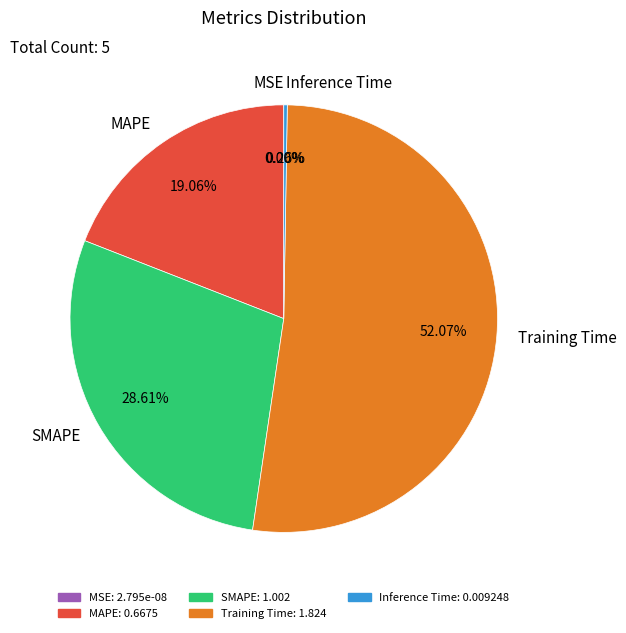

To the nearest percent, what is the average slice percentage?

20%